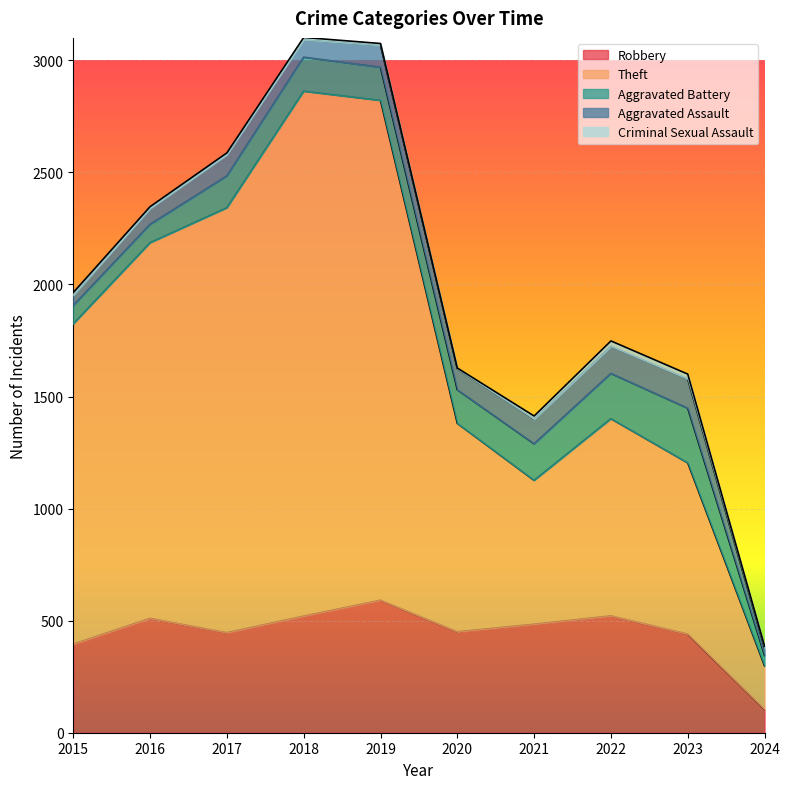

Rank the series by their maximum value, from highest to lowest.

Theft, Robbery, Aggravated Battery, Aggravated Assault, Criminal Sexual Assault